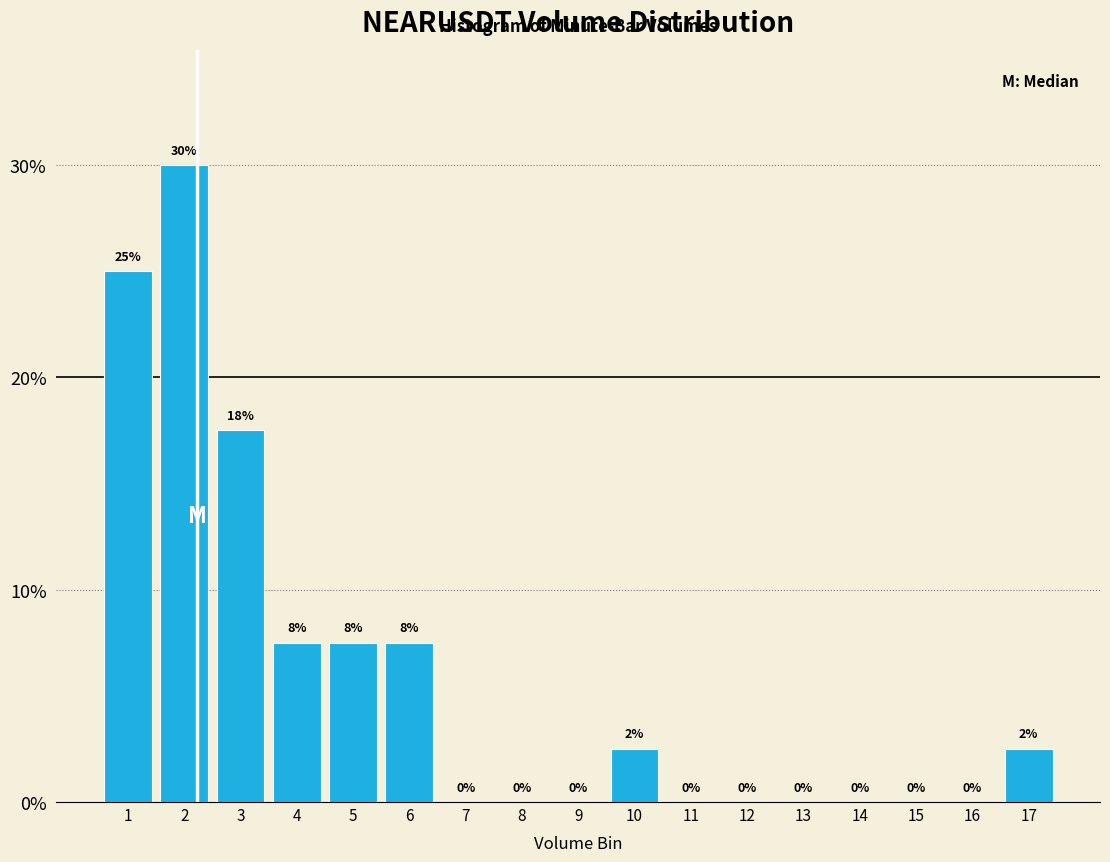

At which label is the value closest to 15?

3